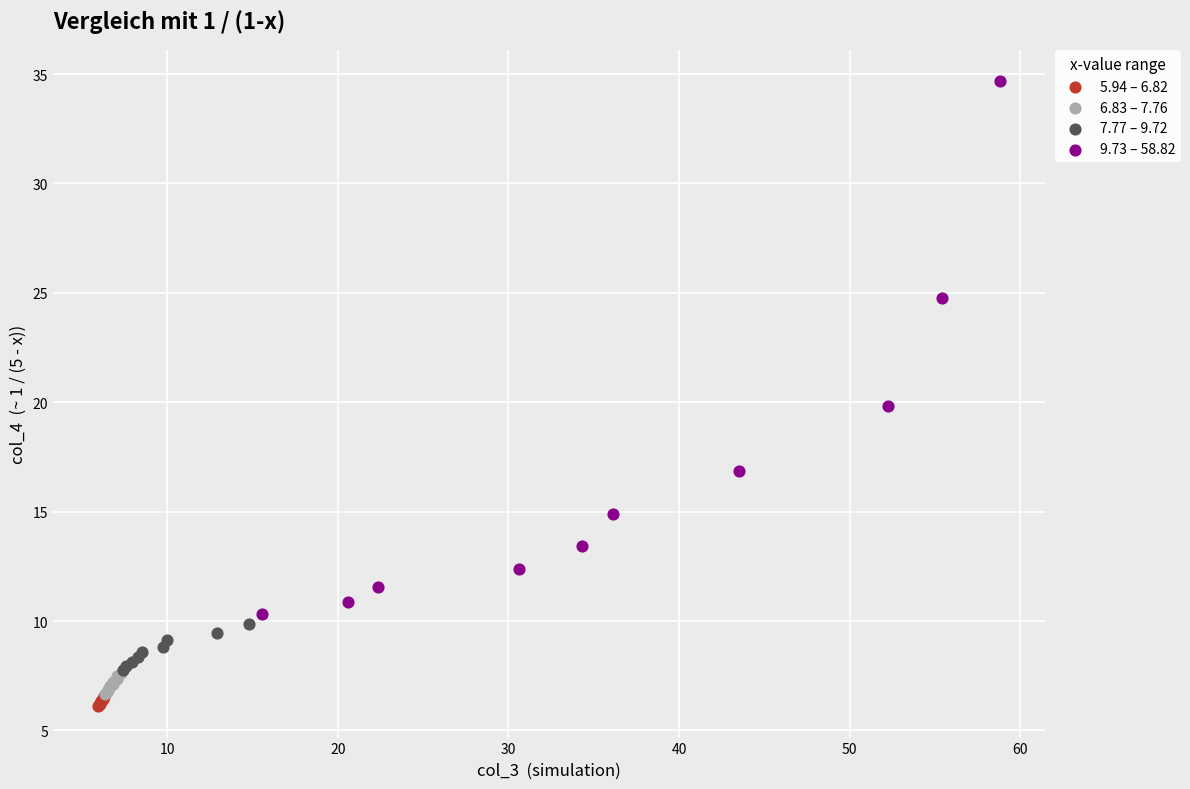

Which series reaches the maximum Y coordinate?

9.73 – 58.82